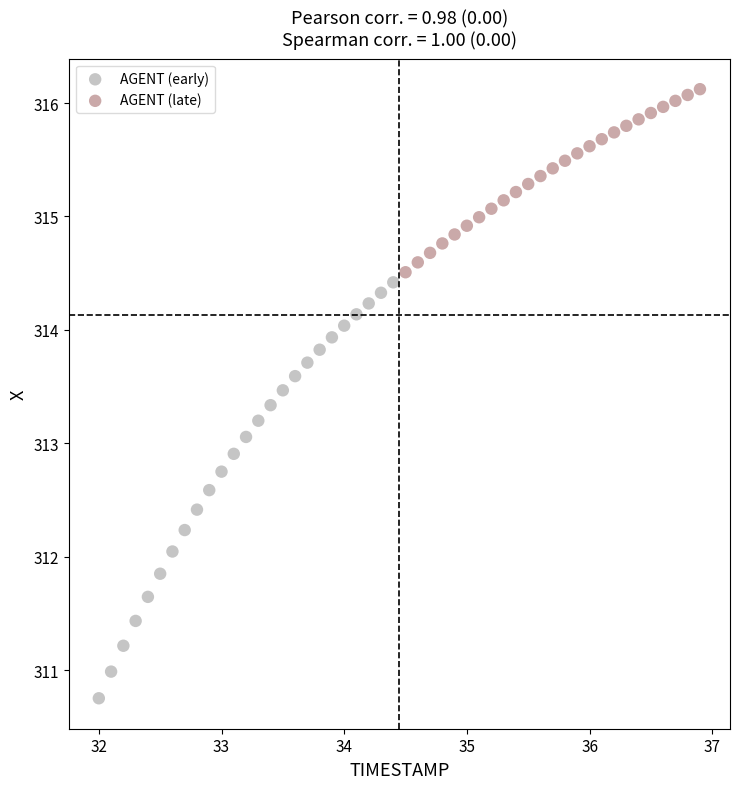

Which series contains the highest Y value?

AGENT (late)